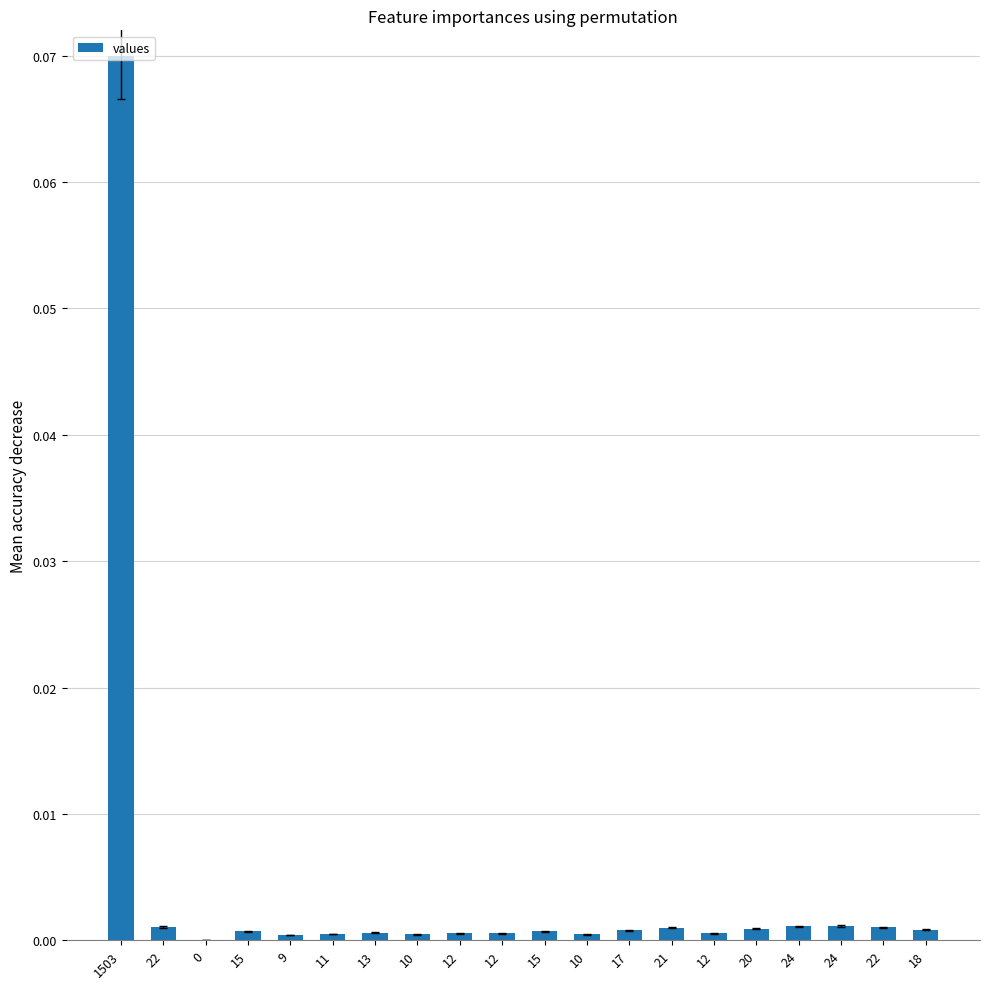

Rank the categories by value from highest to lowest.

1503, 24, 24, 22, 22, 21, 20, 18, 17, 15, 15, 13, 12, 12, 12, 11, 10, 10, 9, 0